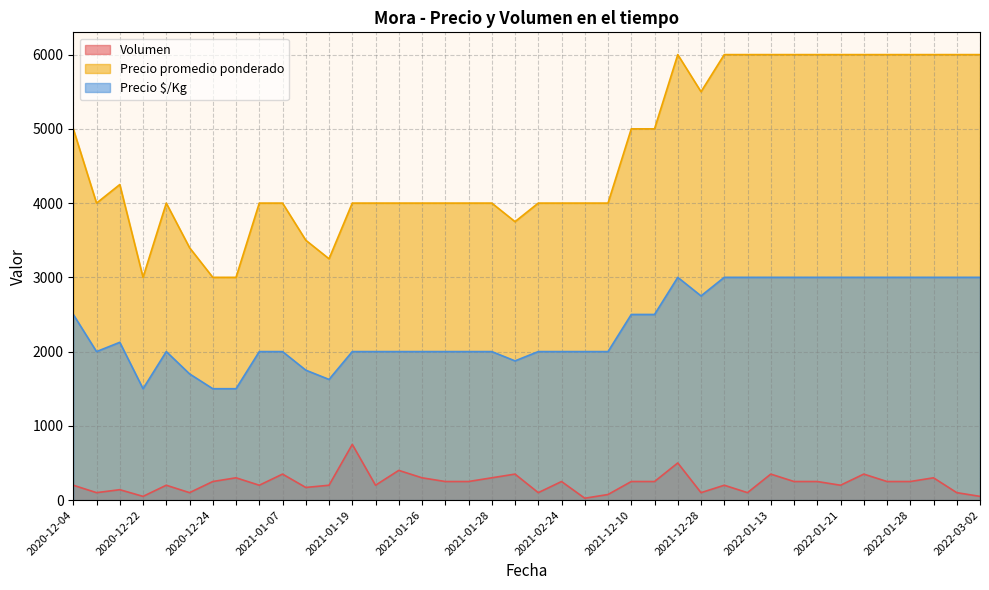

Which series has the largest total across all categories?

Precio promedio ponderado